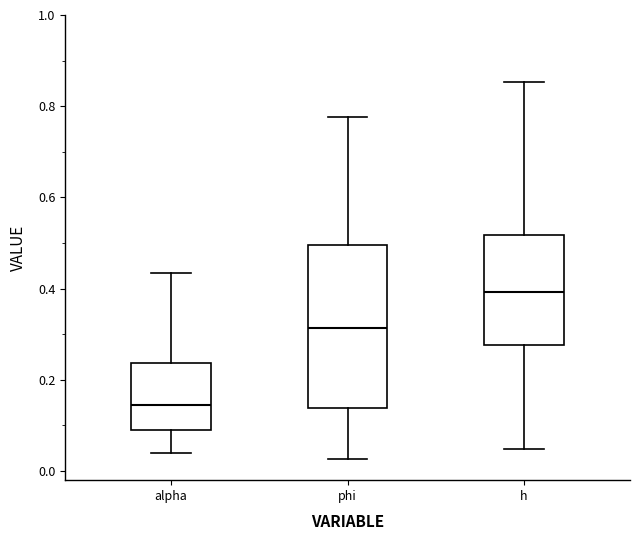

Reading left to right, read every box against the y-axis: the position of its median line, the range the box covers, and the ends of its whiskers. The values are not printed on the chart, so give them approximately, as read against the axis.

alpha: median 0.14, box 0.10 to 0.24, whiskers 0.04 to 0.44
phi: median 0.32, box 0.14 to 0.50, whiskers 0.02 to 0.78
h: median 0.40, box 0.28 to 0.52, whiskers 0.04 to 0.86